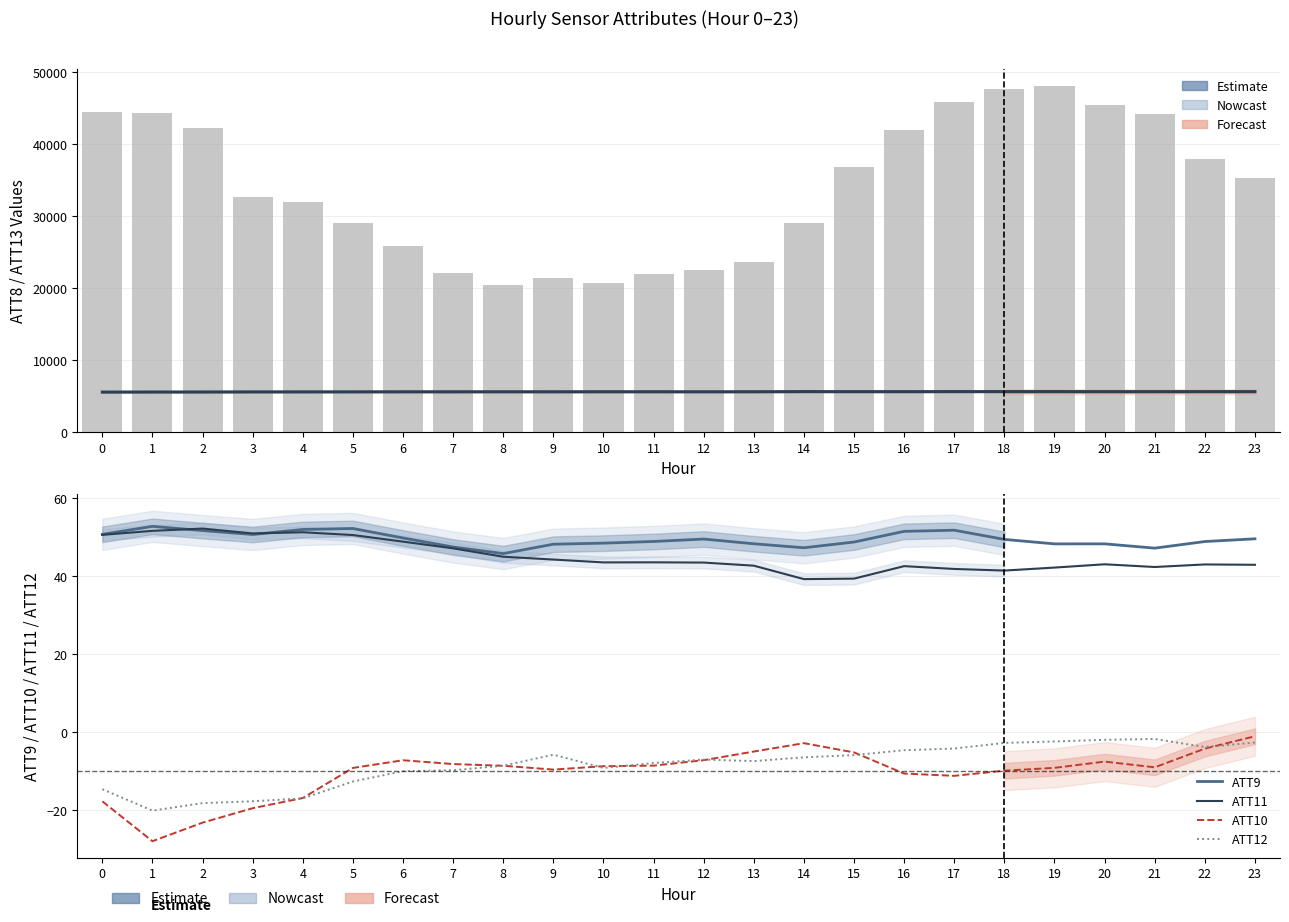

Which has a higher value, 3 or 19?

19